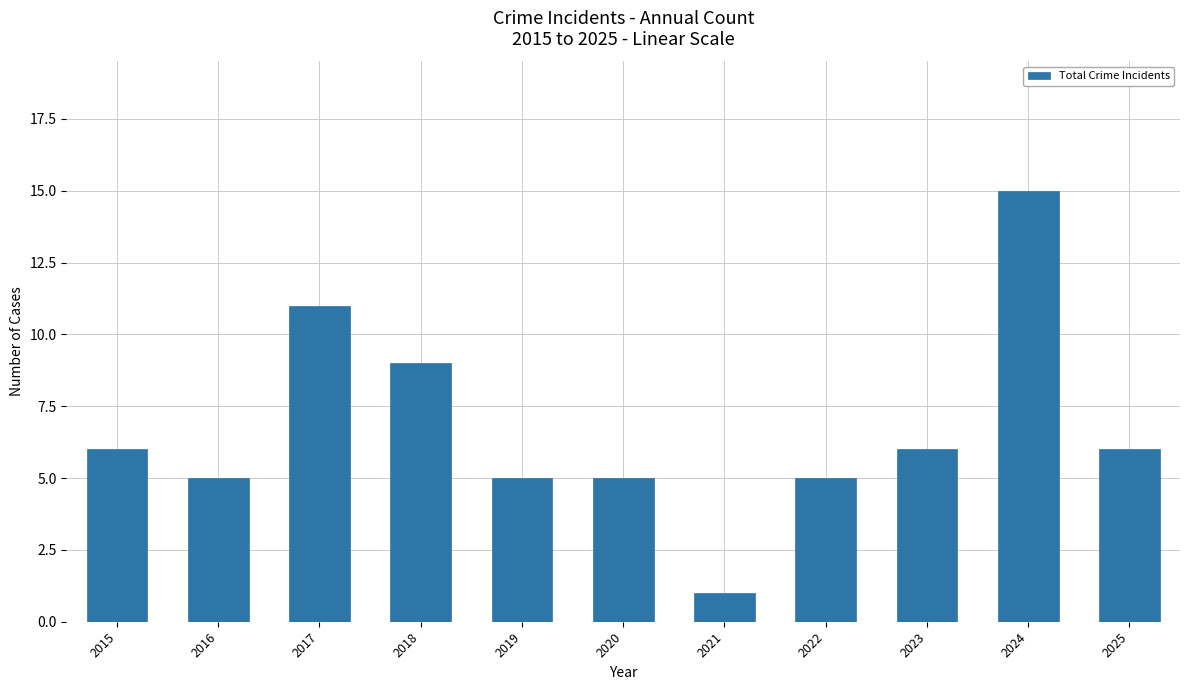

Does the chart contain any negative values?

No